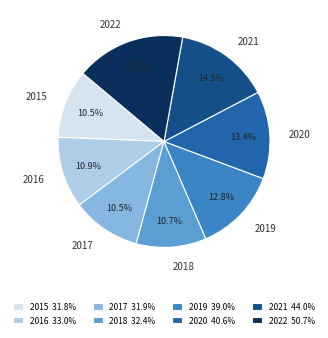

To the nearest percent, what is the difference between the largest and smallest slice percentages?

6%